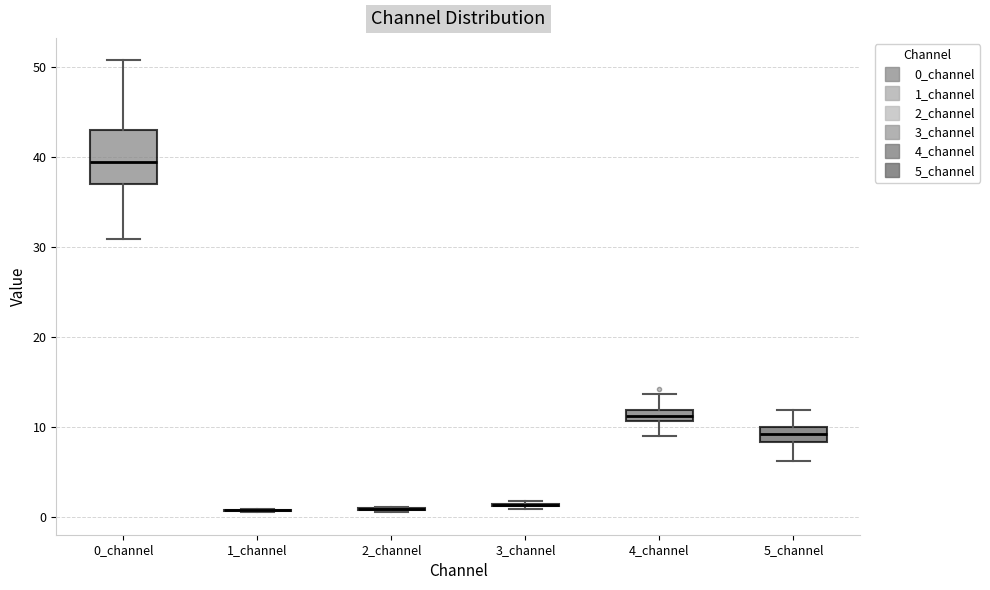

Which box is the tallest, from its lower edge to its upper edge?

0_channel